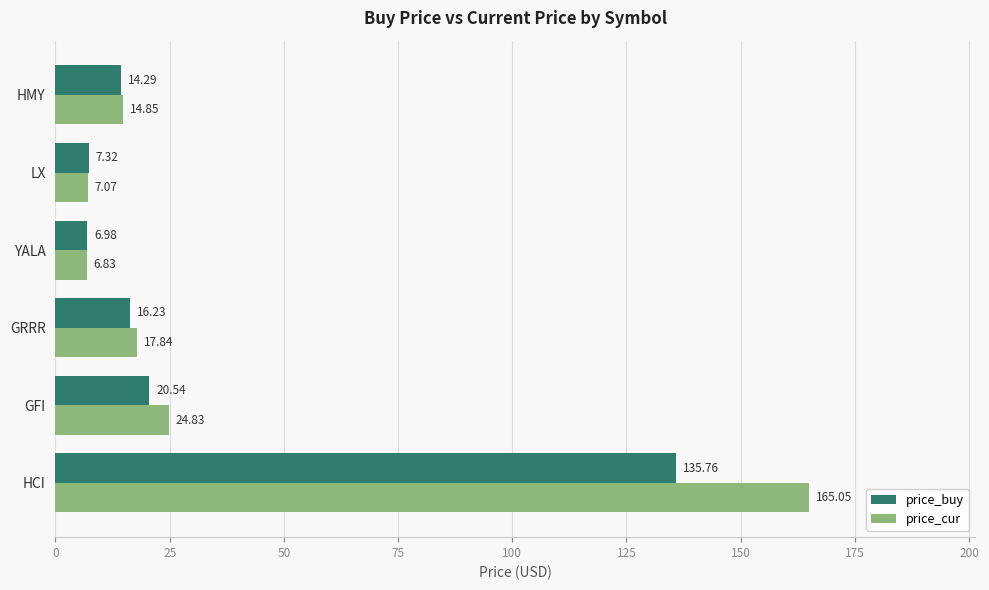

What is the difference between the highest and lowest values at GFI?

4.3